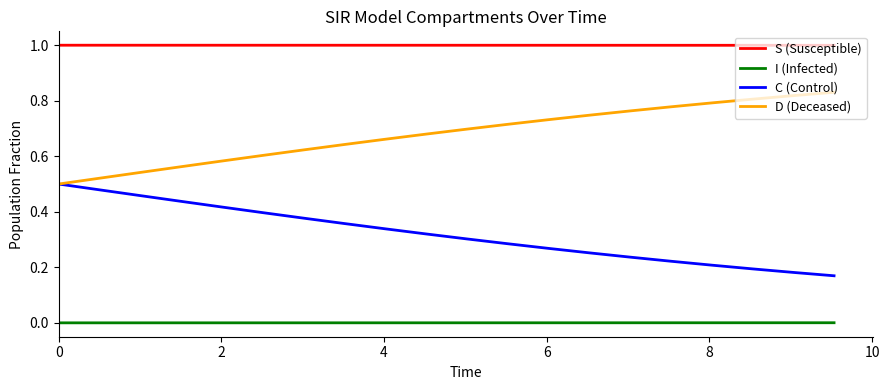

List the series in order of their peak value, highest first.

S (Susceptible), D (Deceased), C (Control), I (Infected)